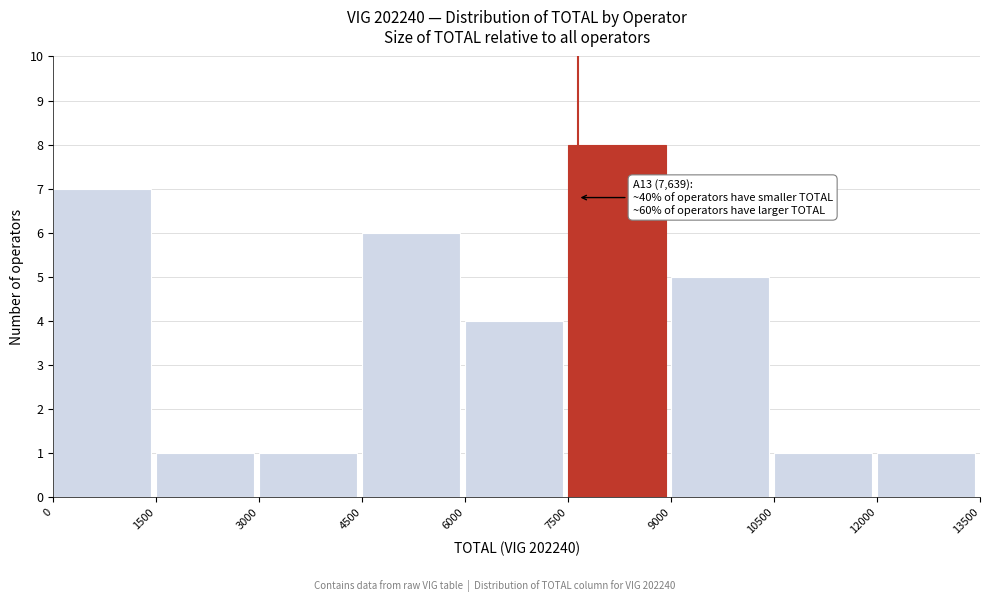

Over which range of the x-axis is the bar tallest?

7500 to 9000